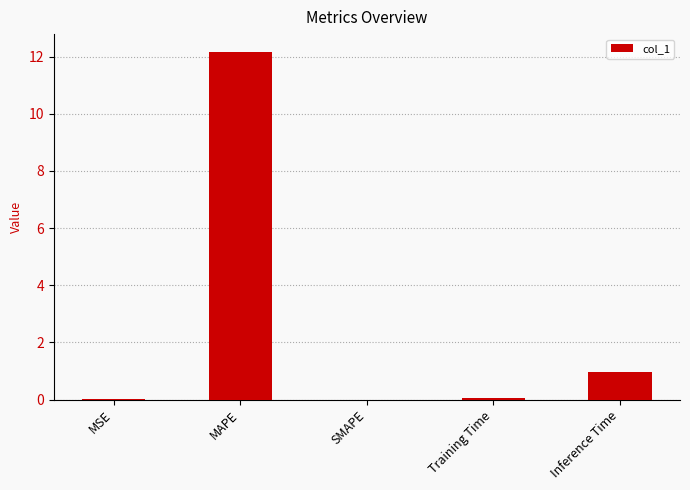

The value at MAPE is 20.8. True or false?

False